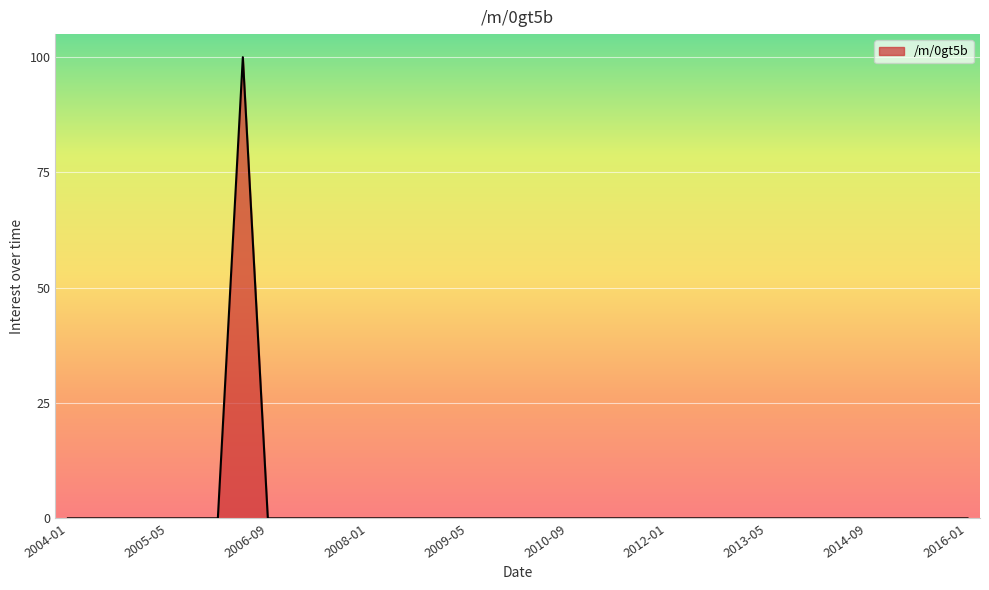

What is the difference between the maximum and minimum values?

100